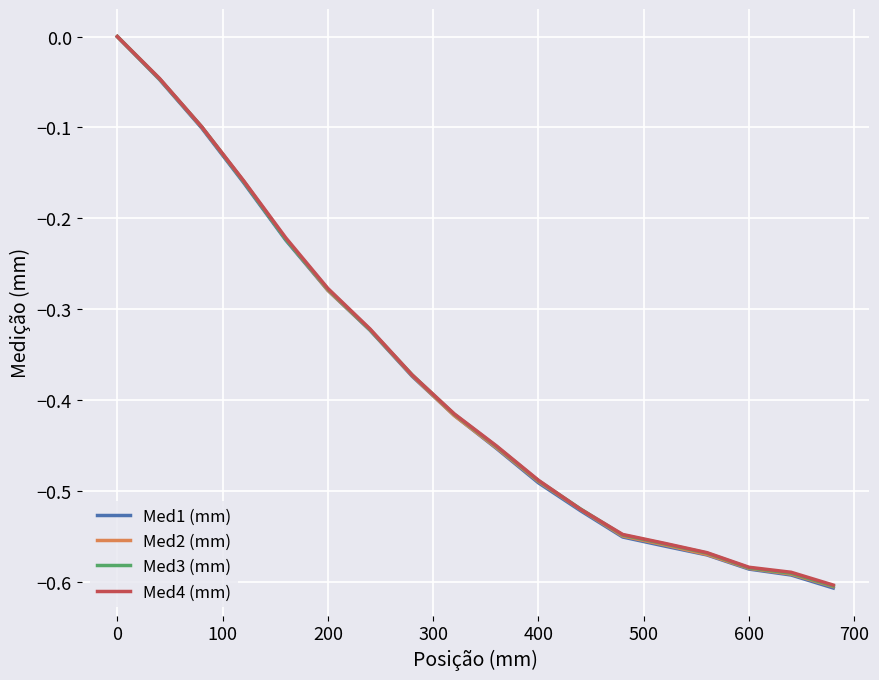

Which series has the widest spread of values?

Med1 (mm)